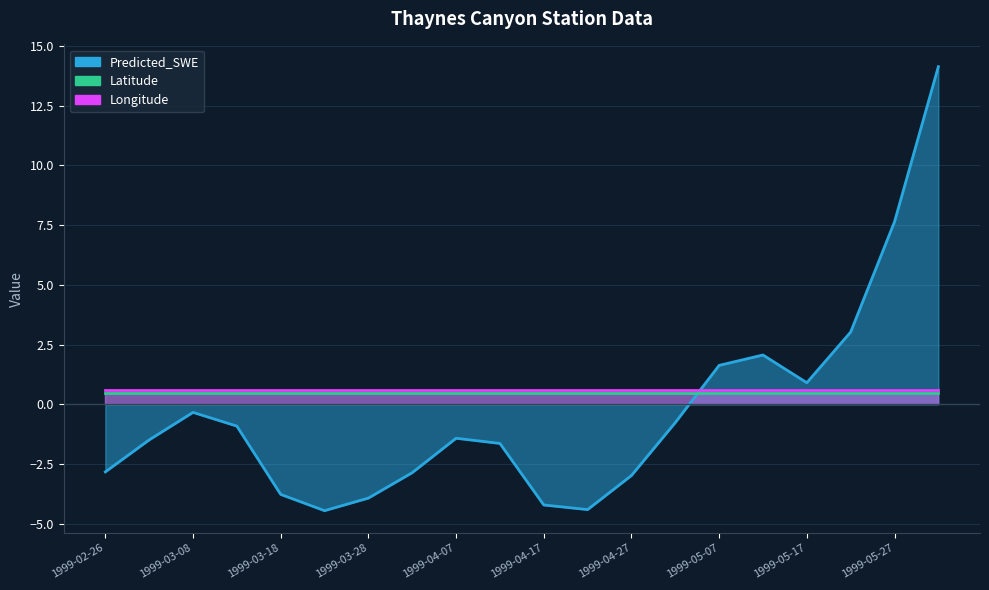

At which category is the sum across all series the highest?

1999-06-01